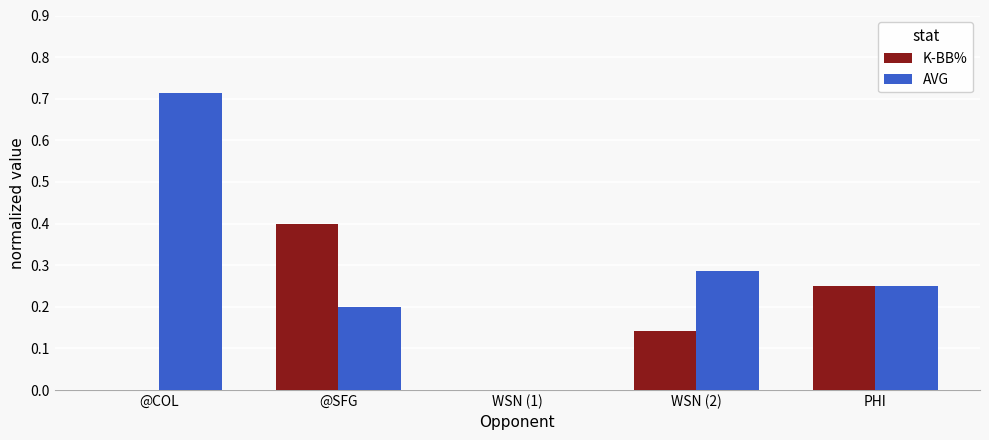

What are all the series names shown in the legend?

K-BB%, AVG